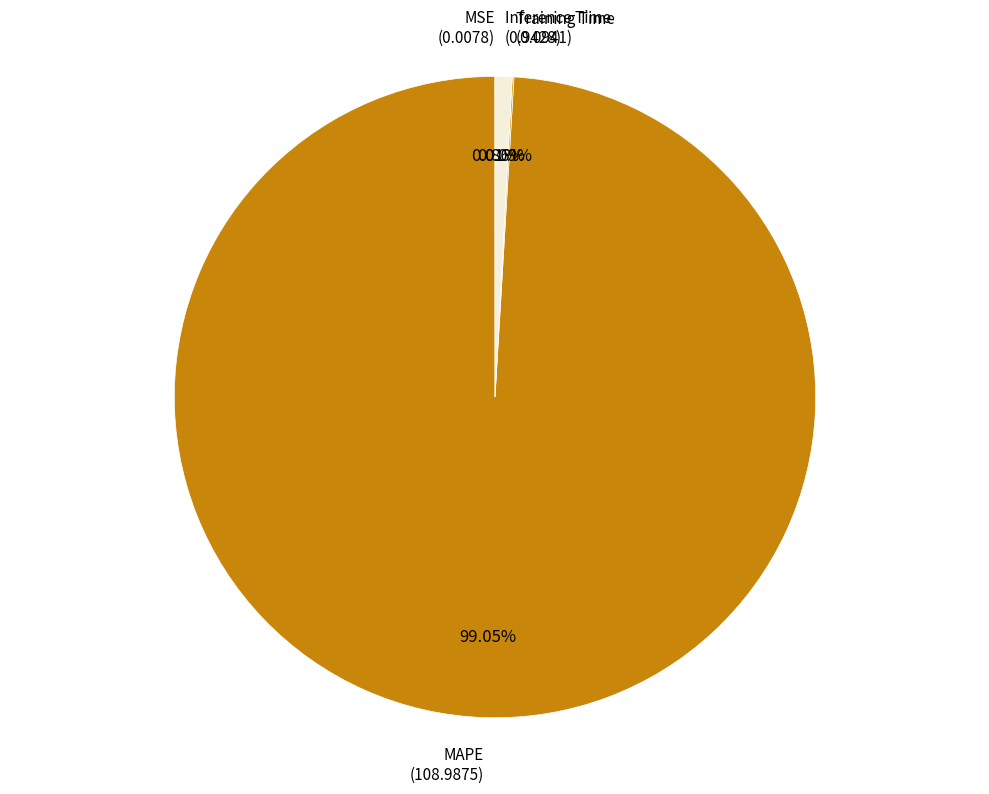

What is the largest slice in the pie chart?

MAPE